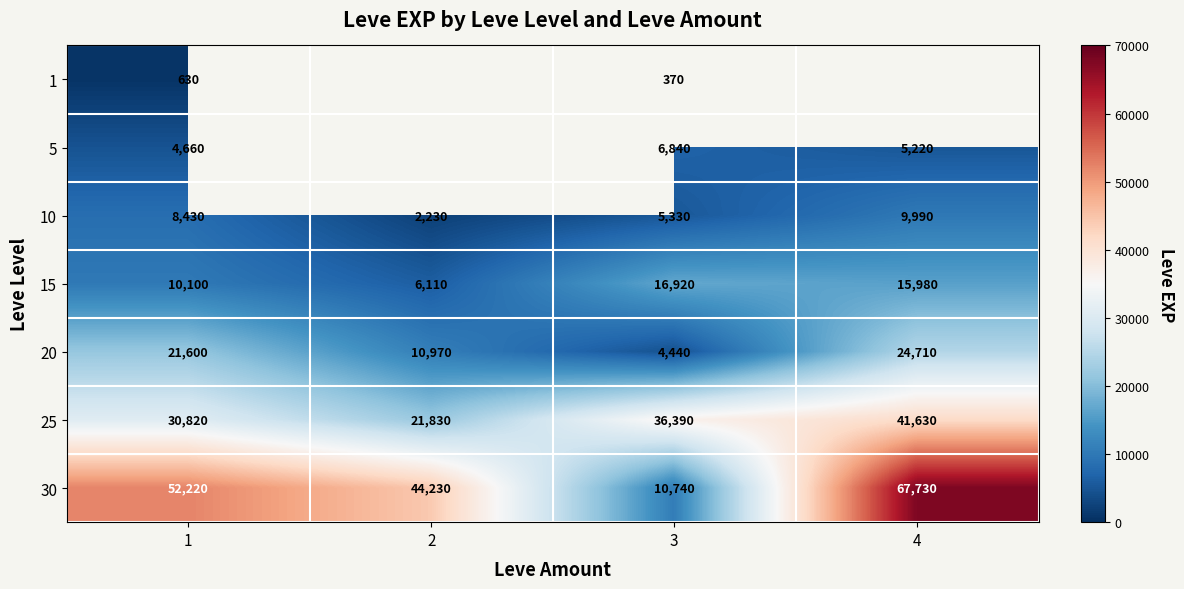

At which label does 20 reach its minimum?

3